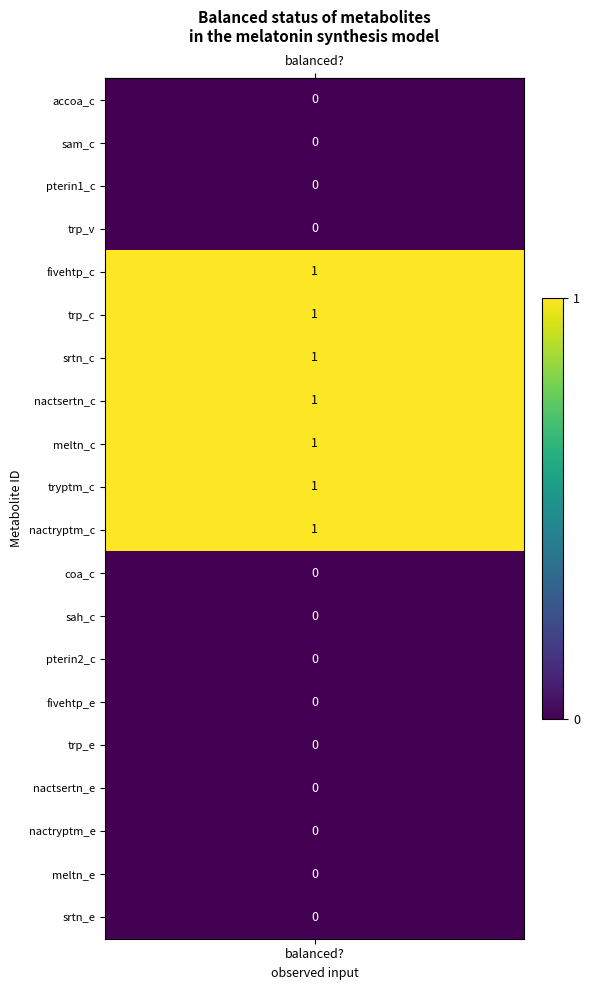

Which category has the lowest value across all series?

balanced